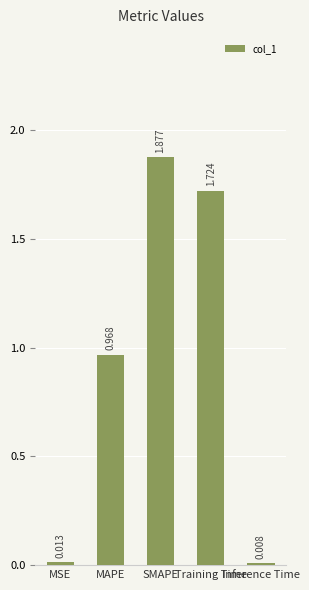

At which category does the chart reach its minimum across all series?

Inference Time